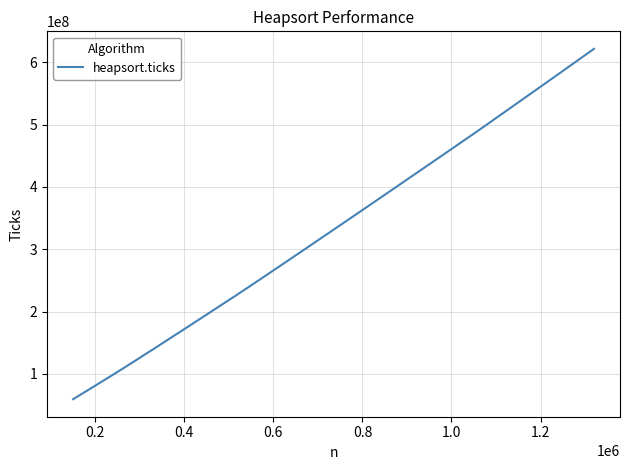

What is the minimum value shown in the chart?

59307571